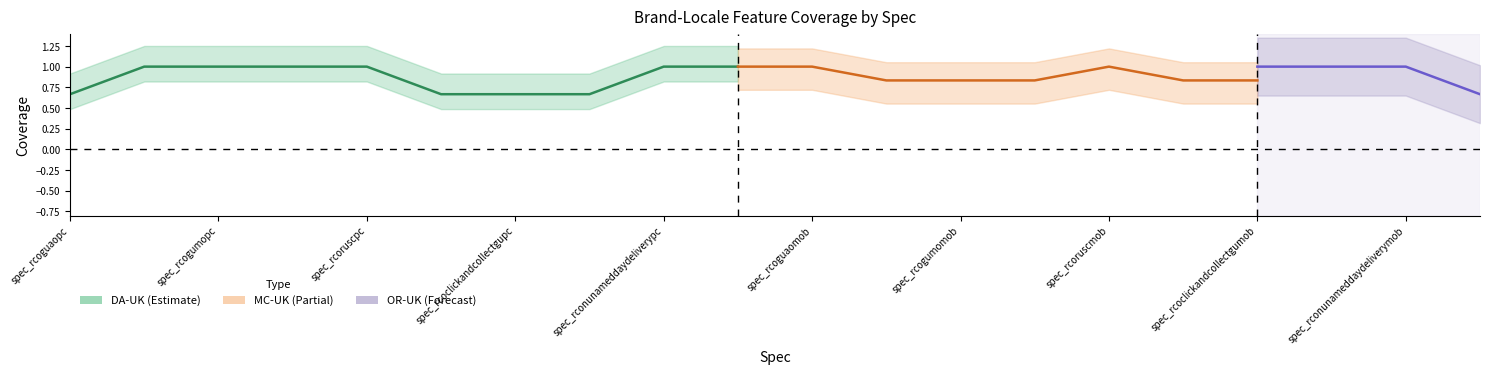

Is this an area chart (filled region under the line)?

No